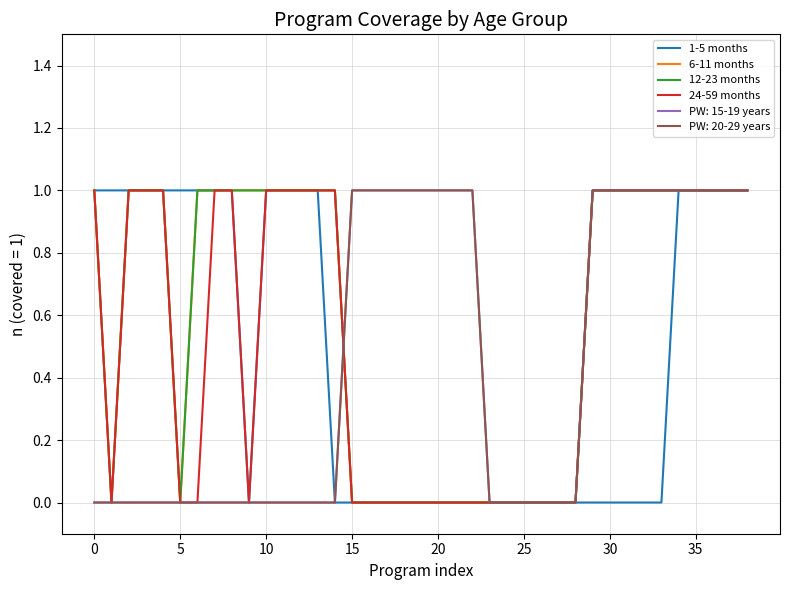

How many lines are shown in the chart?

6